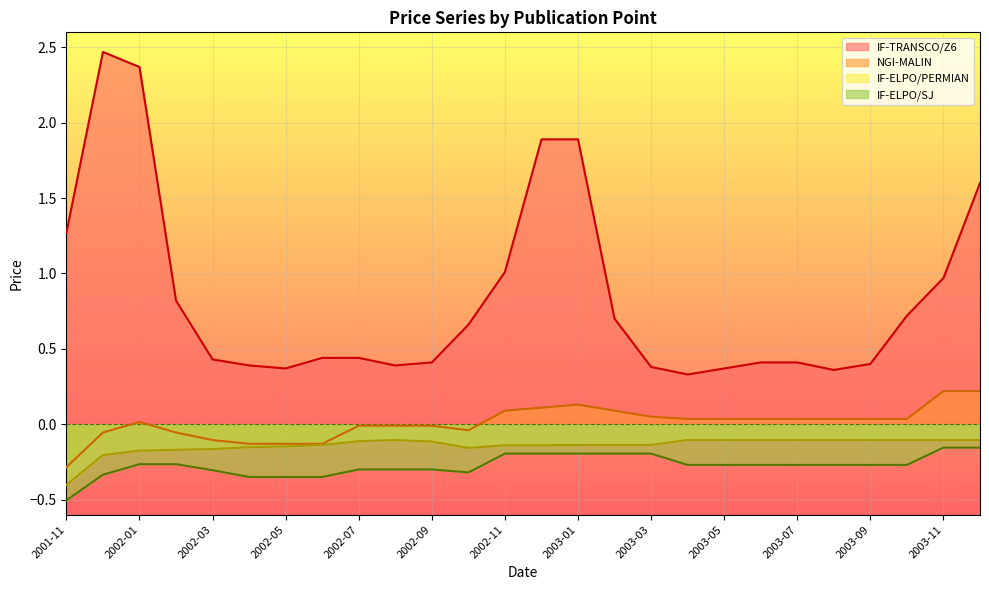

What is the label of the 8th point from the right?

2003-05